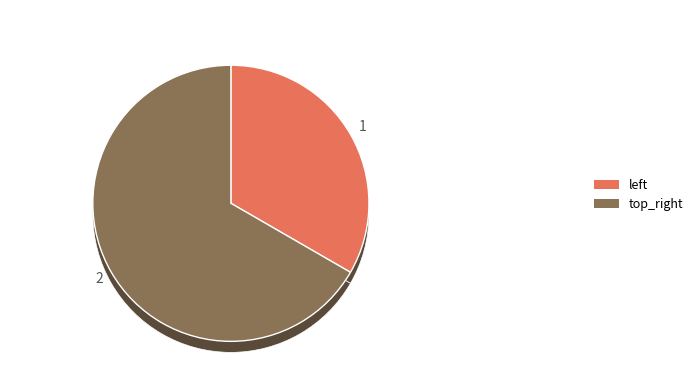

Count the number of slices in the pie.

2